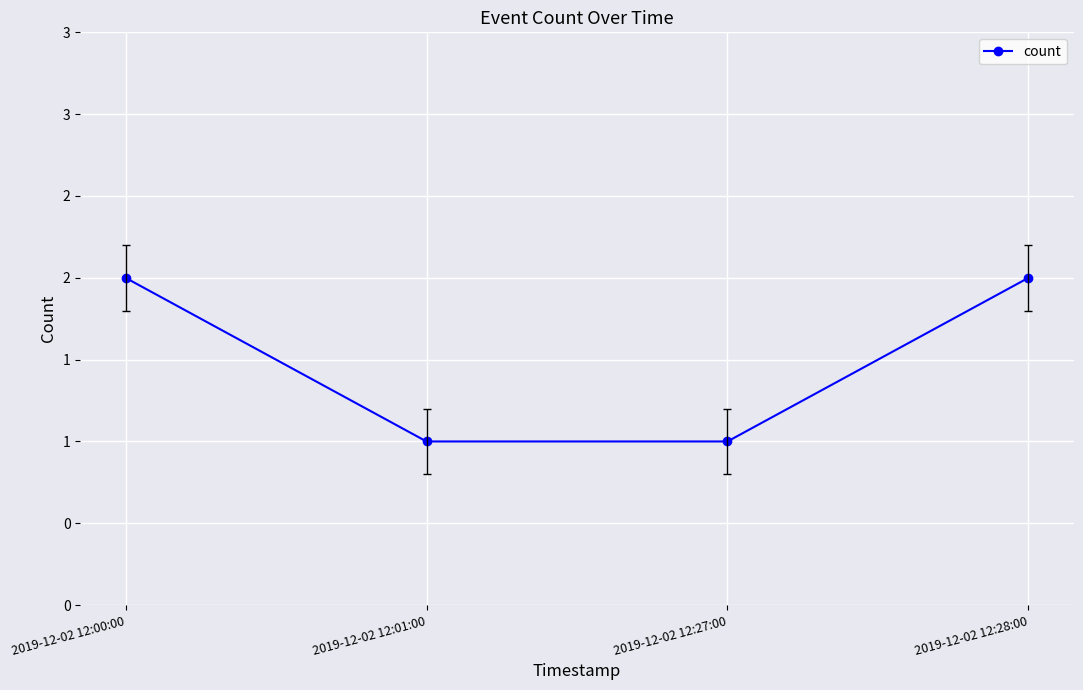

What is the difference between the second highest and second lowest values?

1